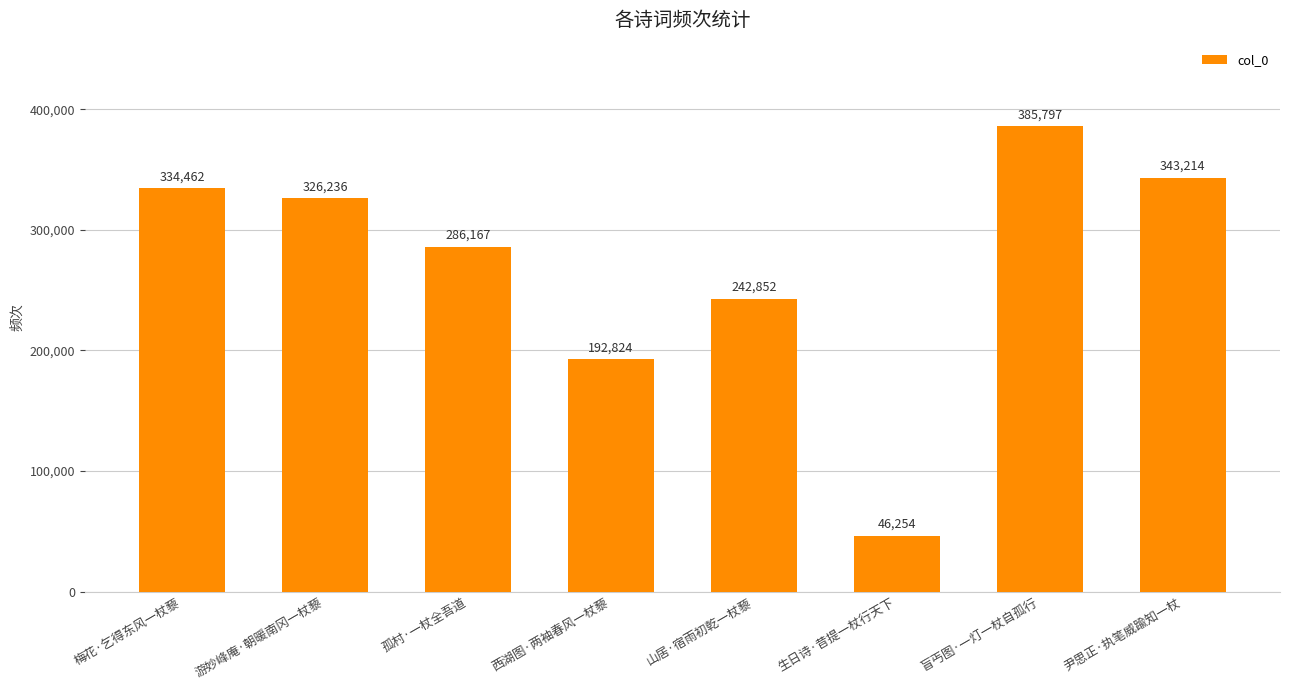

Rank the categories by value from highest to lowest.

盲丐图·一灯一杖自孤行, 尹思正·执笔威踰知一杖, 梅花·乞得东风一杖藜, 游妙峰庵·朝暖南冈一杖藜, 孤村·一杖全吾道, 山居·宿雨初乾一杖藜, 西湖图·两袖春风一杖藜, 生日诗·昔提一杖行天下